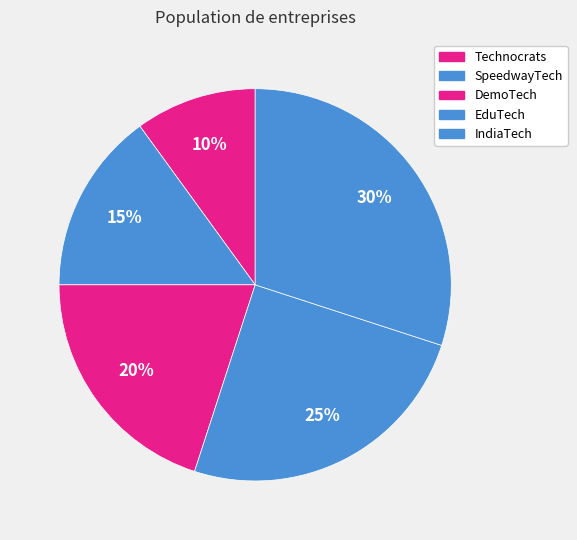

Rank the categories by value from highest to lowest.

IndiaTech, EduTech, DemoTech, SpeedwayTech, Technocrats